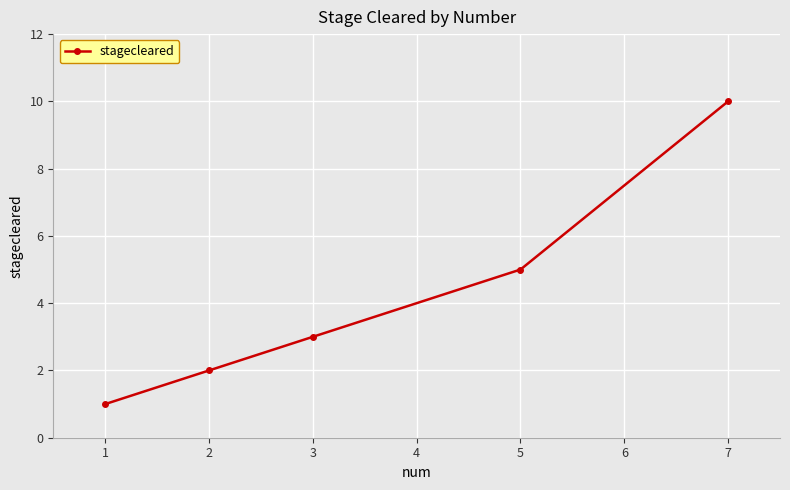

List the labels in order of value, largest first.

7, 5, 3, 2, 1